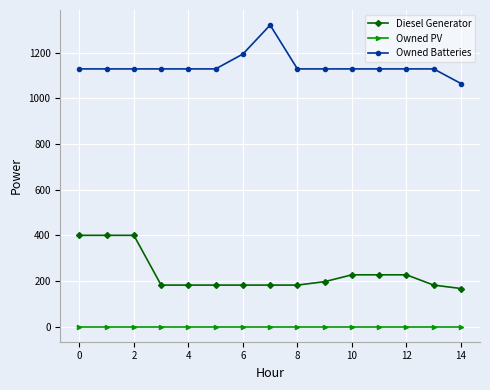

What are all the series names shown in the legend?

Diesel Generator, Owned PV, Owned Batteries